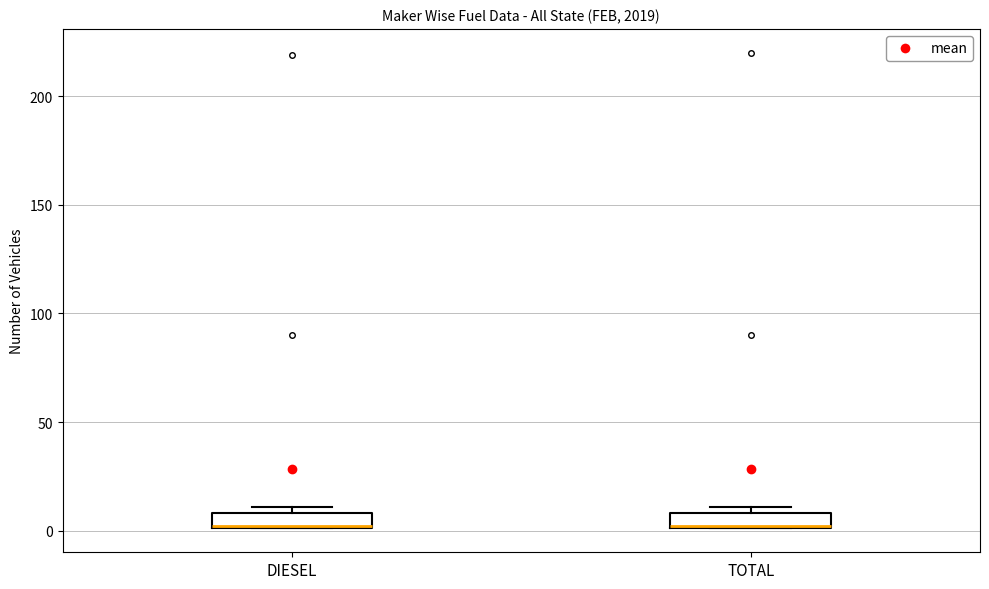

Where is the lower edge of the box for TOTAL on the y-axis? The values are not printed on the chart, so give them approximately, as read against the axis.

0